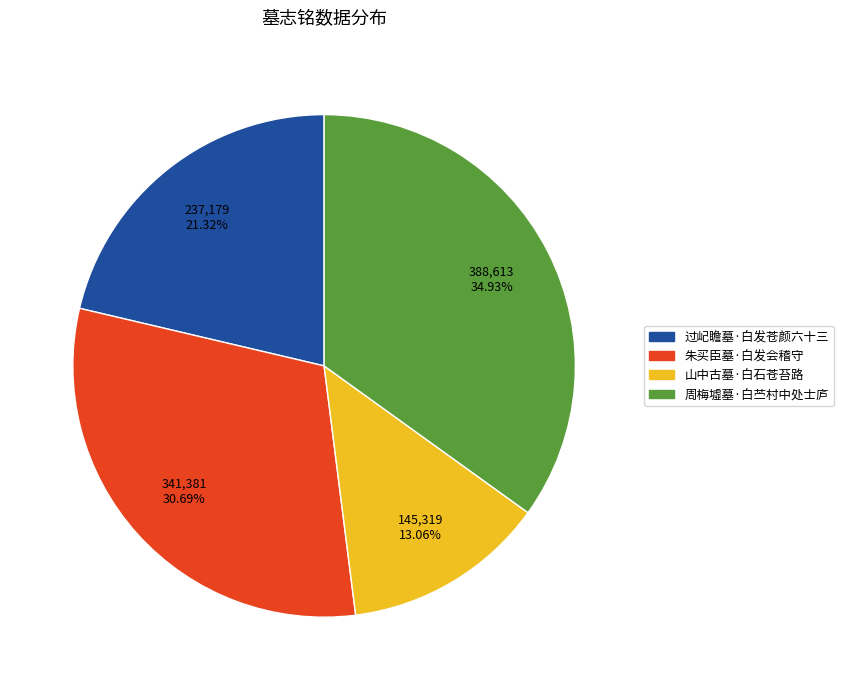

True or false: 朱买臣墓·白发会稽守 accounts for 31% of the total.

True